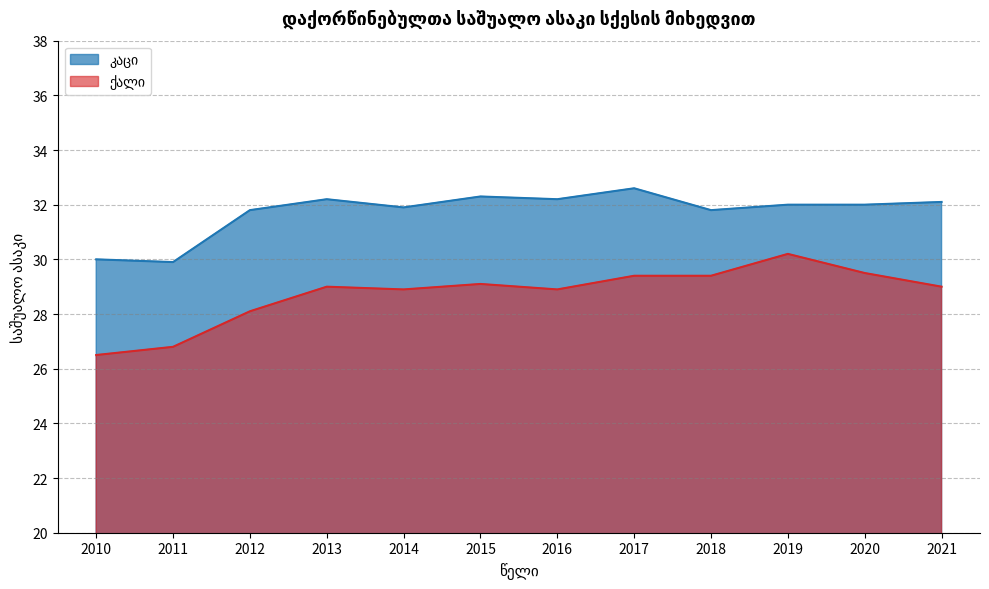

How many values in the კაცი series exceed 32?

5